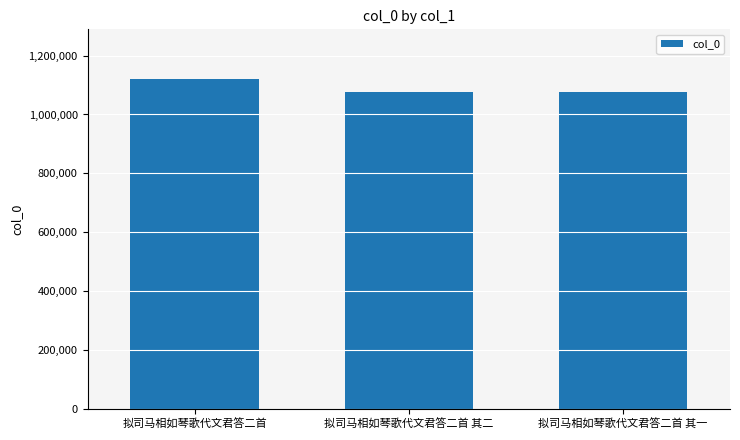

What is the change in value from 拟司马相如琴歌代文君答二首 to 拟司马相如琴歌代文君答二首 其一?

-46210